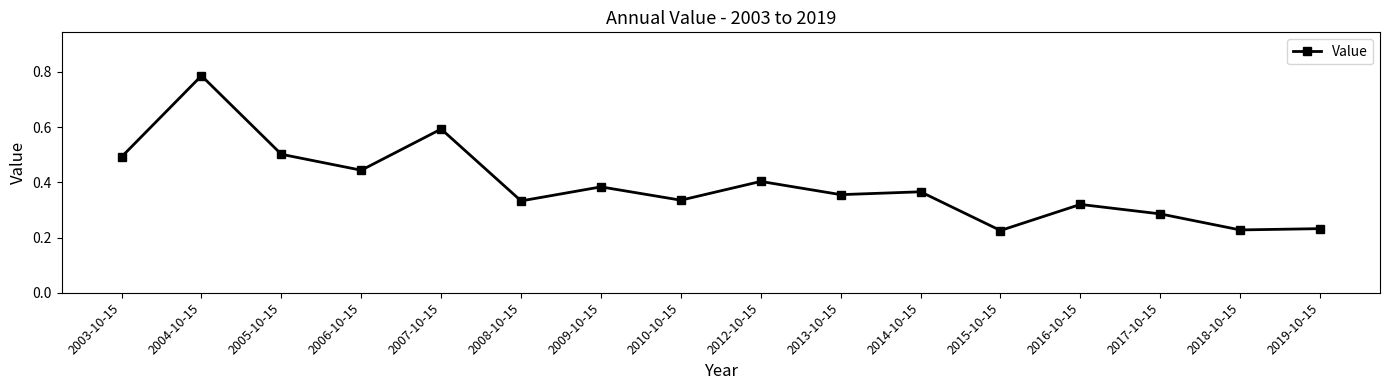

How many values are between 0 and 1?

16